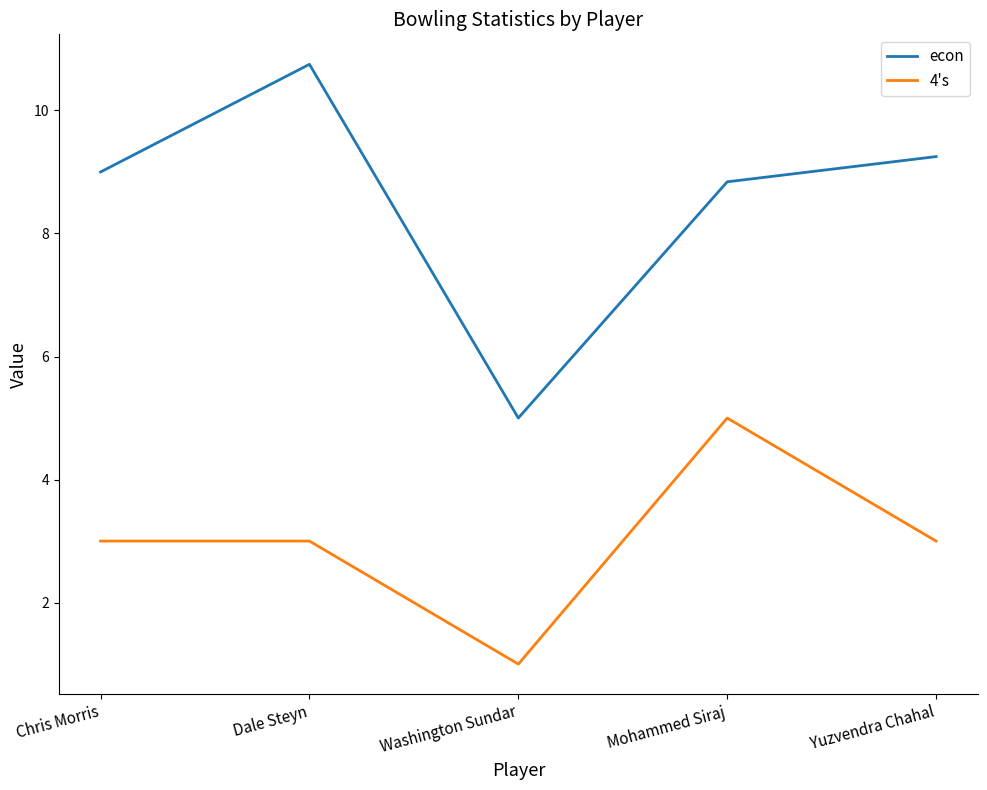

At which category does econ reach its first local valley?

Washington Sundar